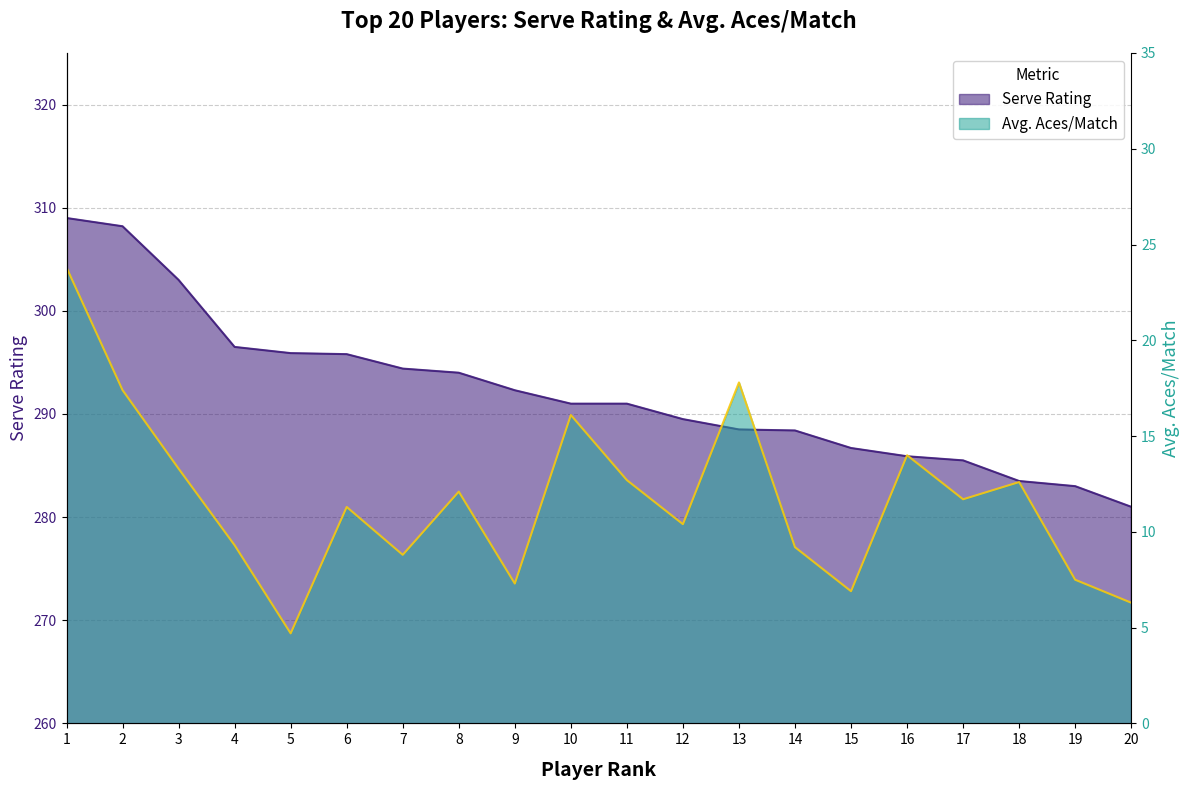

Reading left to right, what are all the values shown in this chart?

Serve Rating: 309.0	308.2	303.0	296.5	295.9	295.8	294.4	294.0	292.3	291.0	291.0	289.5	288.5	288.4	286.7	285.9	285.5	283.5	283.0	281.0
Avg. Aces/Match: 23.8	17.4	13.3	9.3	4.7	11.3	8.8	12.1	7.3	16.1	12.7	10.4	17.8	9.2	6.9	14.0	11.7	12.6	7.5	6.3